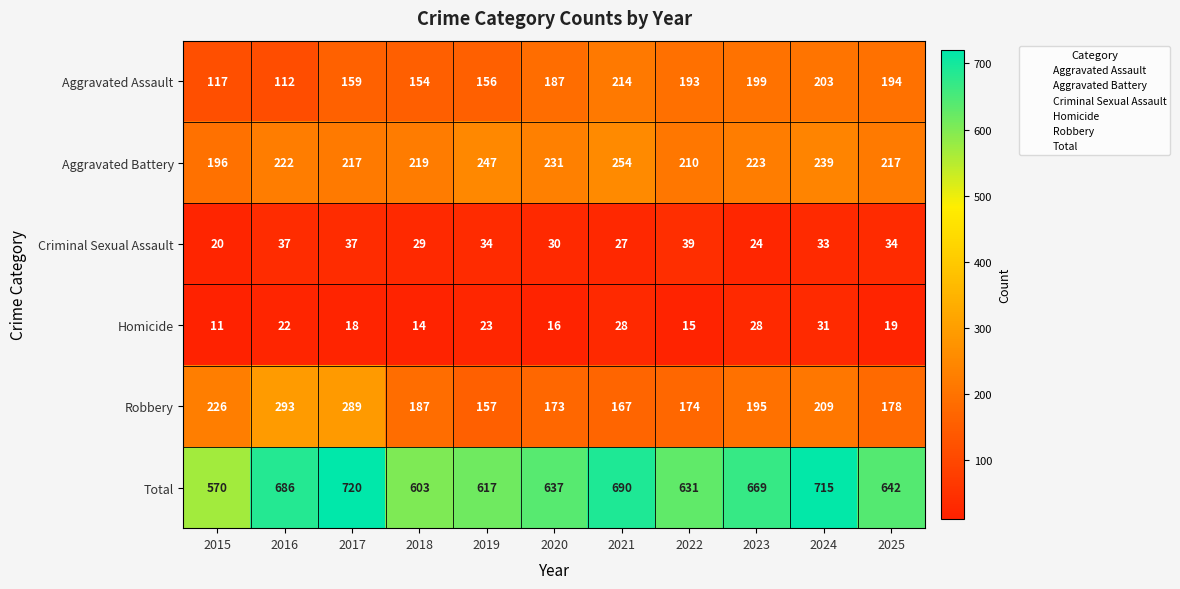

List the series in order of their peak value, highest first.

Total, Robbery, Aggravated Battery, Aggravated Assault, Criminal Sexual Assault, Homicide